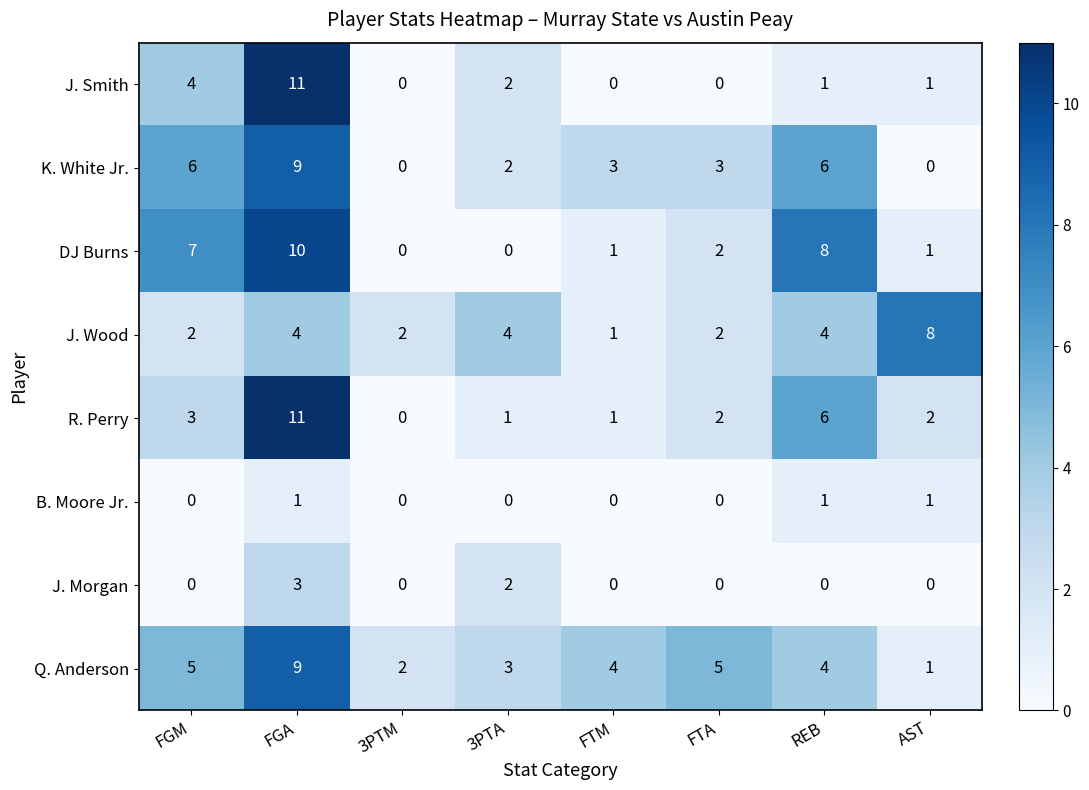

How many data points in J. Wood are less than 4?

4